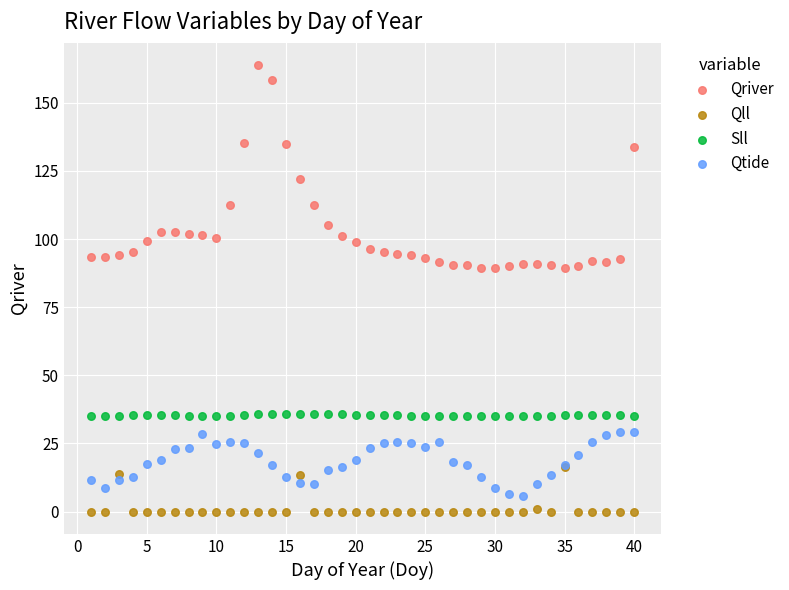

Which series has the largest Y range (max minus min)?

Qriver